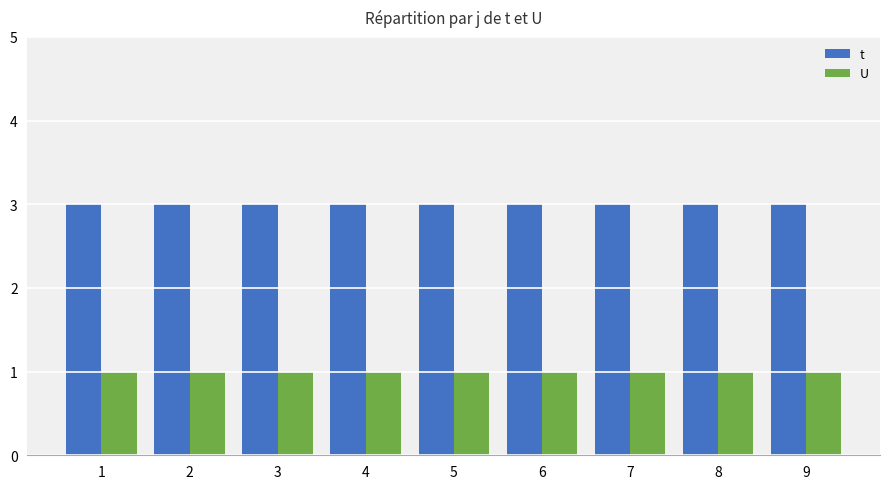

How many categories are shown in the chart?

9